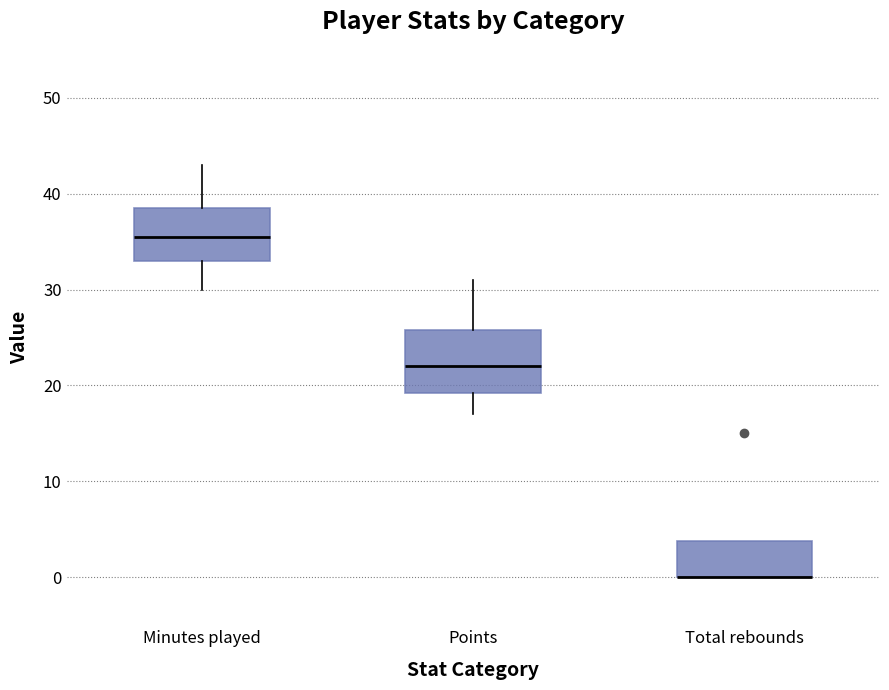

Reading left to right, transcribe this box plot: for each box, give where its median line is, the range the box spans, and where its two whiskers end, as read against the y-axis. The values are not printed on the chart, so give them approximately, as read against the axis.

Minutes played: median 36, box 33 to 39, whiskers 30 to 43
Points: median 22, box 19 to 26, whiskers 17 to 31
Total rebounds: median 0 (drawn on the box's lower edge), box 0 to 4, whiskers 0 to 4